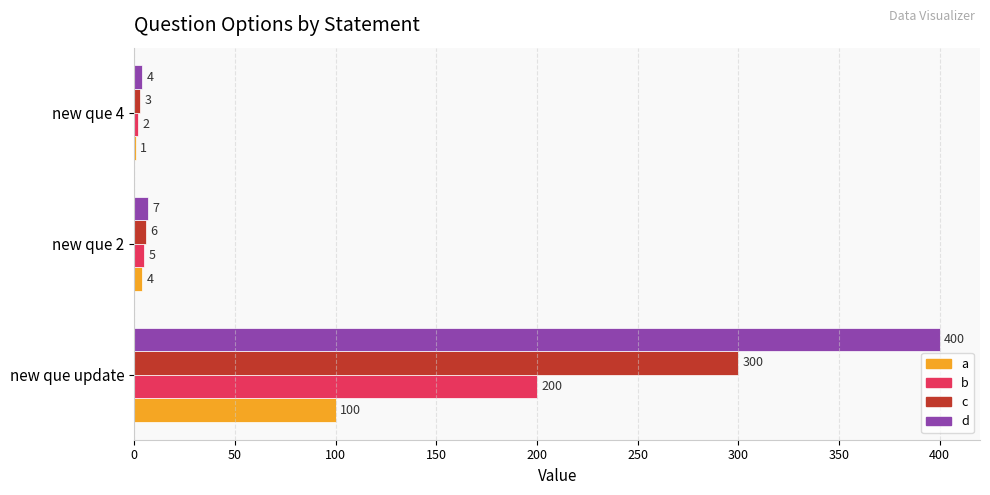

What is the maximum value for a?

100